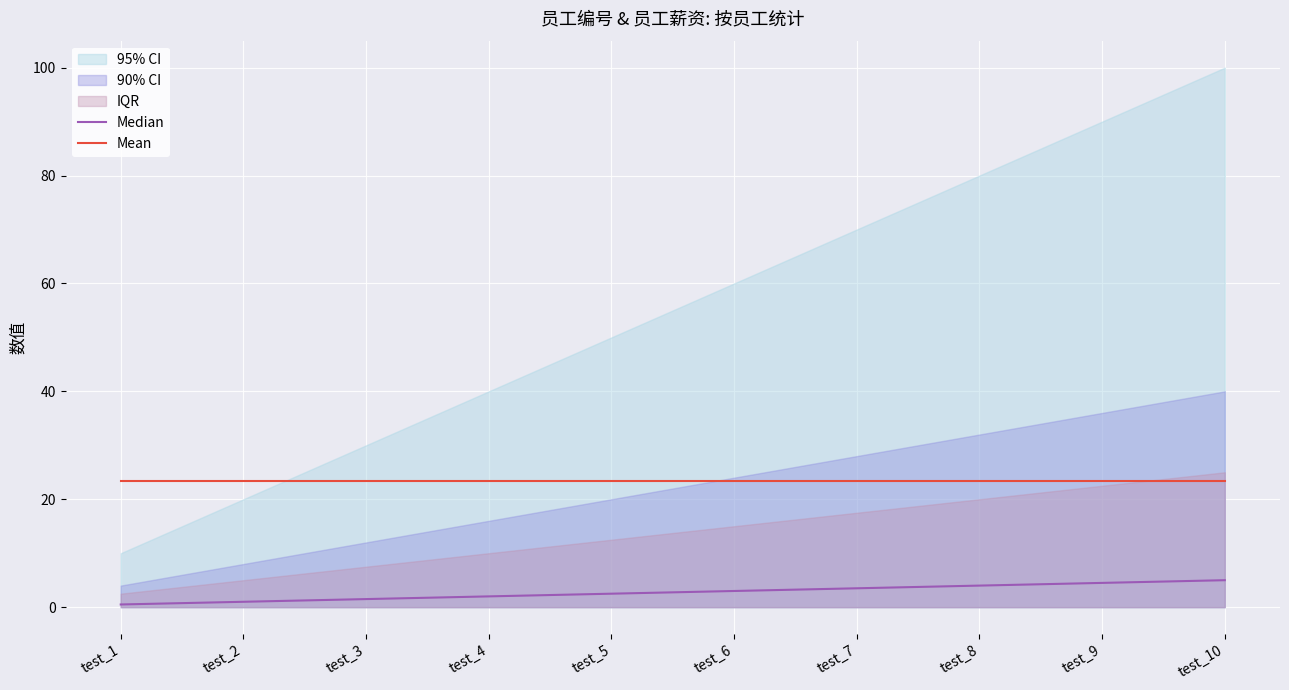

Reading left to right, transcribe all the data shown in this chart.

Median: test_1=0.5	test_2=1.0	test_3=1.5	test_4=2.0	test_5=2.5	test_6=3.0	test_7=3.5	test_8=4.0	test_9=4.5	test_10=5.0
Mean: test_1=23.3	test_2=23.3	test_3=23.3	test_4=23.3	test_5=23.3	test_6=23.3	test_7=23.3	test_8=23.3	test_9=23.3	test_10=23.3